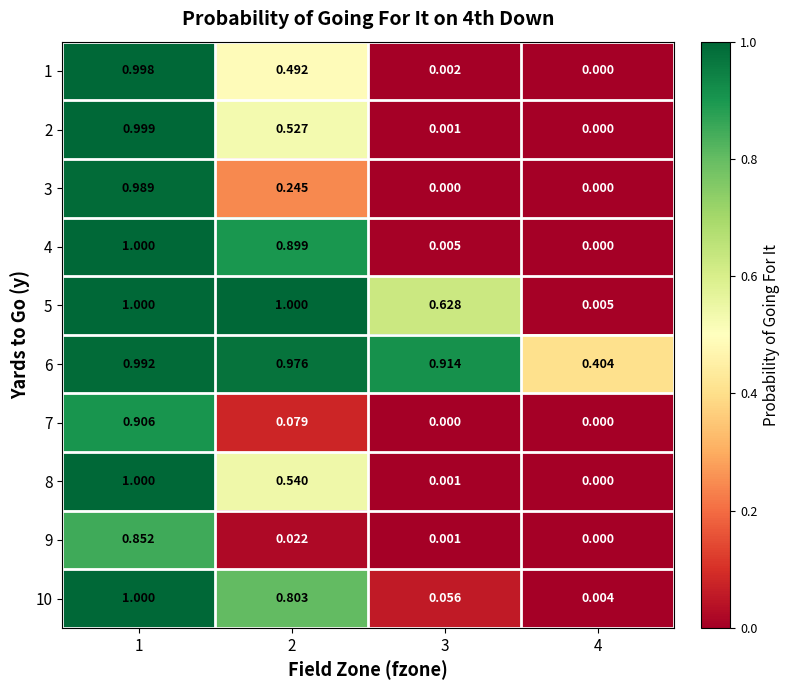

Is the value of 8 at 1 greater than the value of 10 at 2?

Yes